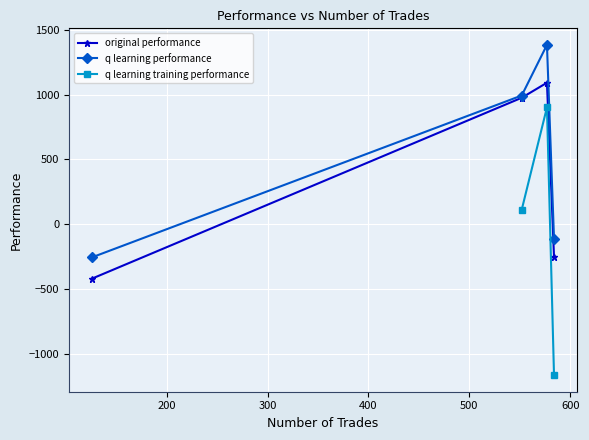

How many data points in original performance are less than 975?

2